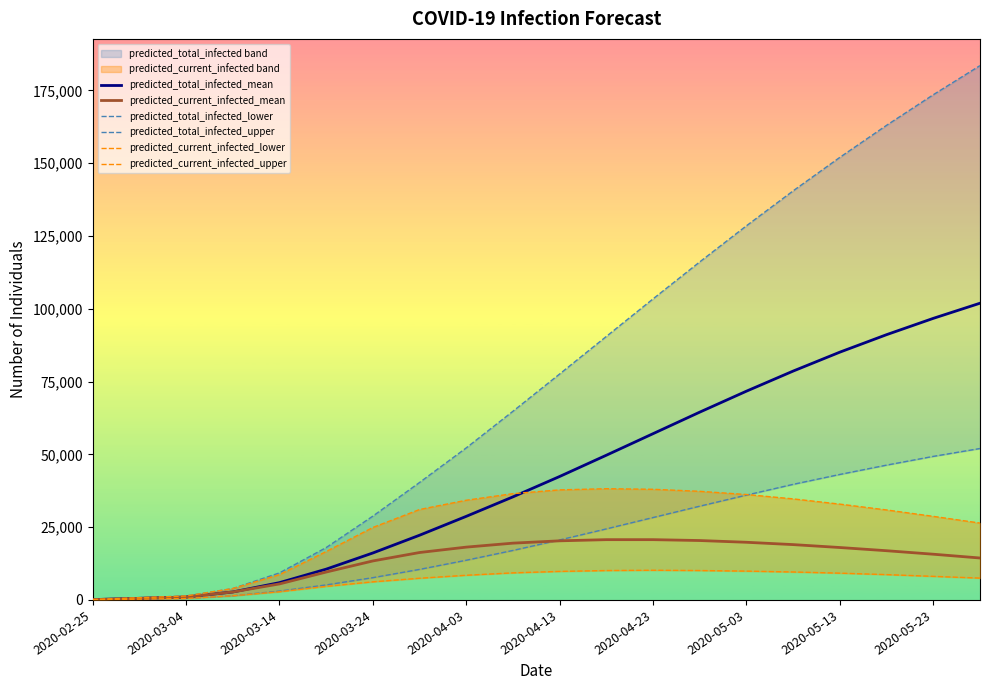

Is this an area chart (filled region under the line)?

No